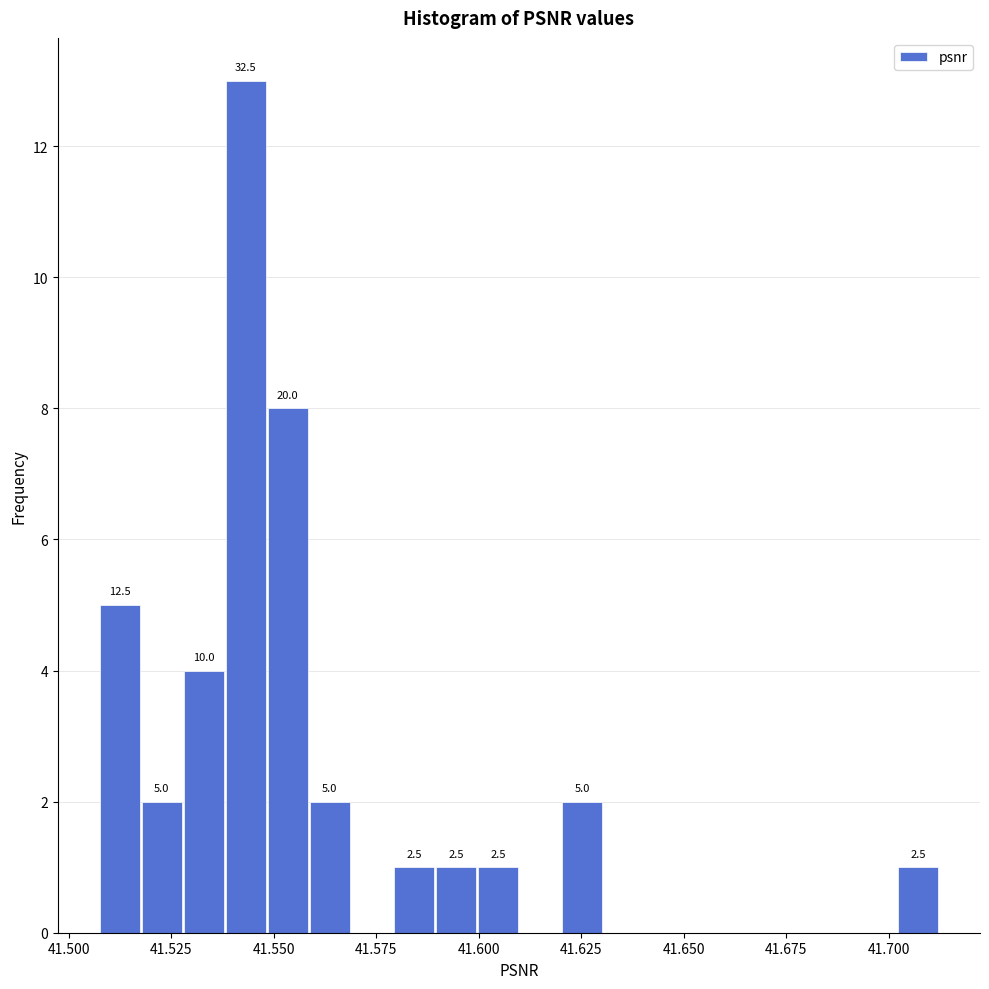

Around what value on the x-axis is the tallest bar? Give the approximate position of its centre, as read against the axis.

41.545